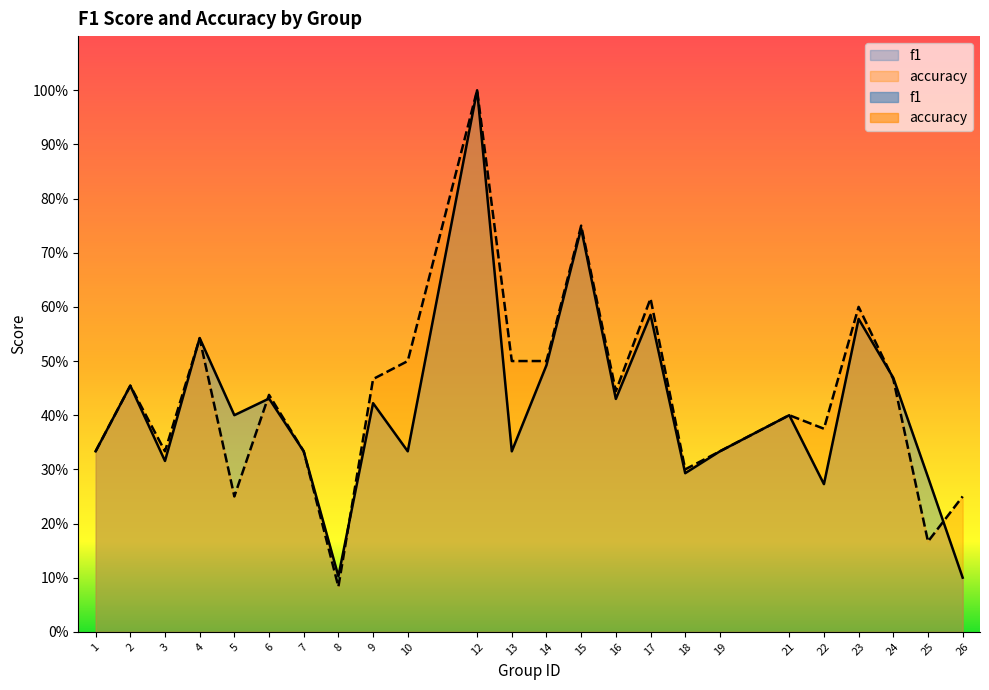

True or false: f1 and accuracy intersect in this chart.

True